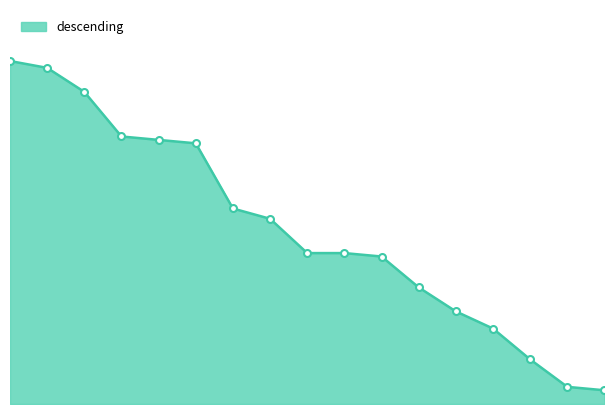

What is the sum of all values?

867